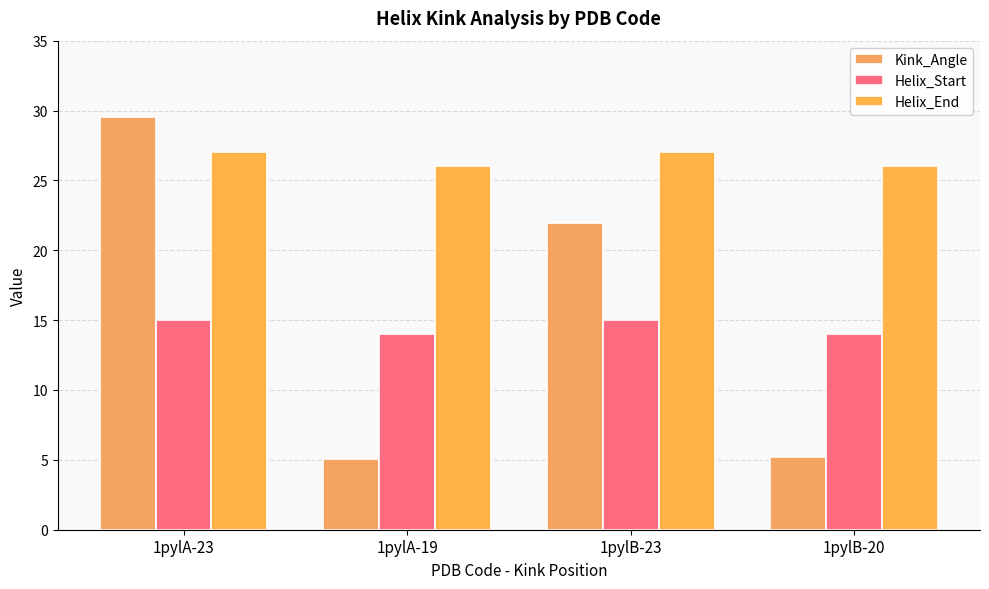

Reading left to right, transcribe all the data shown in this chart.

Kink_Angle: 29.5	5.0	22.0	5.2
Helix_Start: 15.0	14.0	15.0	14.0
Helix_End: 27.0	26.0	27.0	26.0